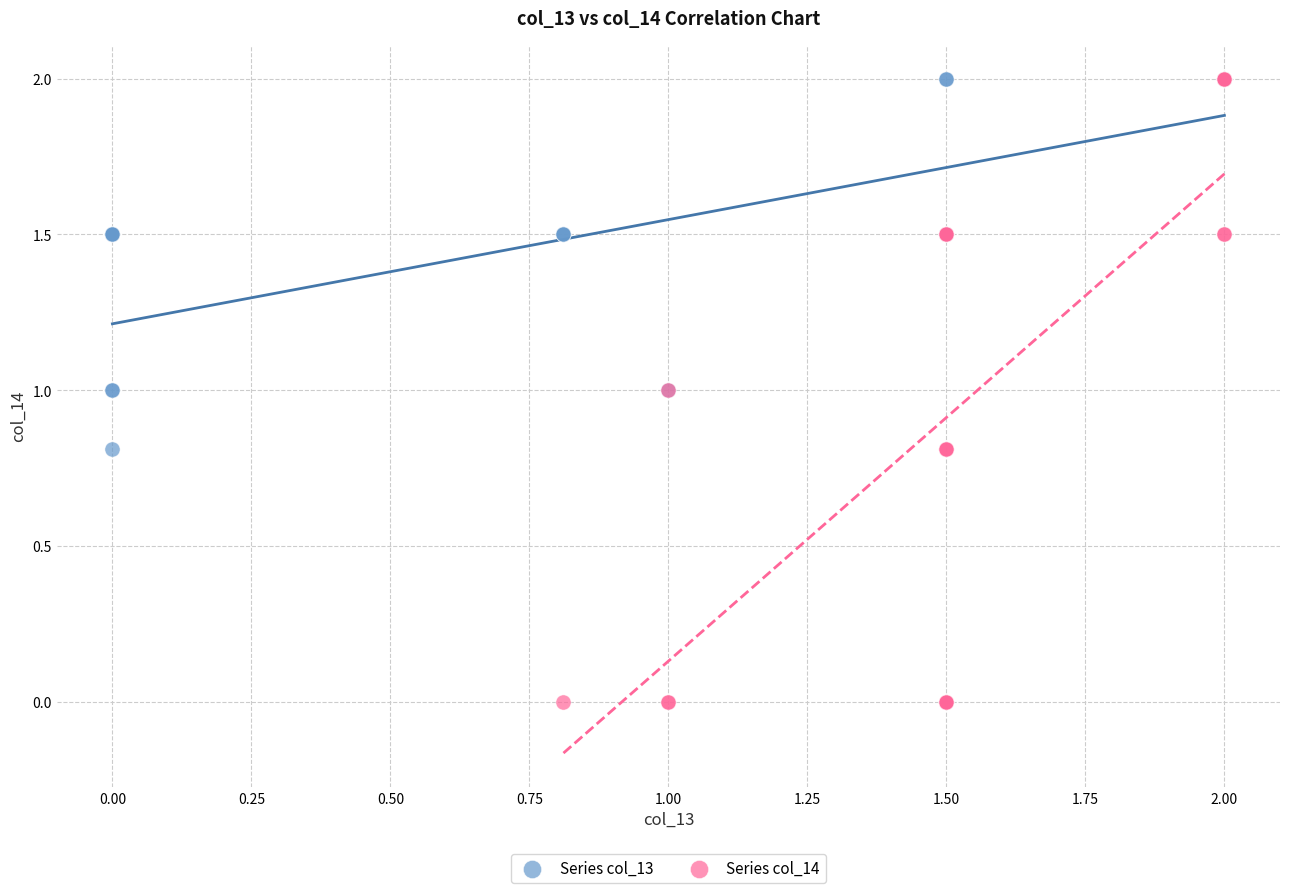

What are all the series names shown in the legend?

Series col_13, Series col_14